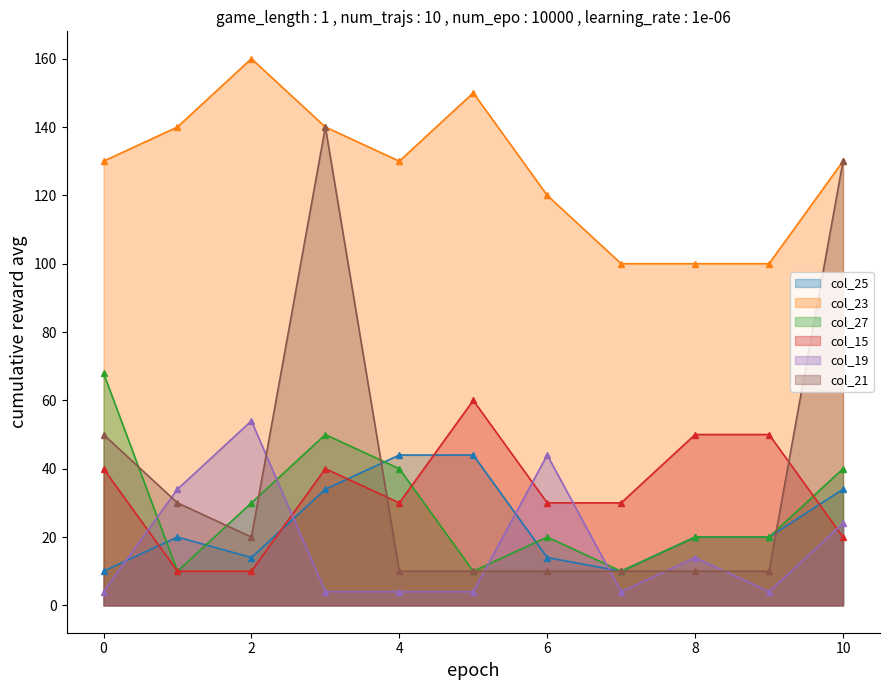

What are all the series names shown in the legend?

col_25, col_23, col_27, col_15, col_19, col_21